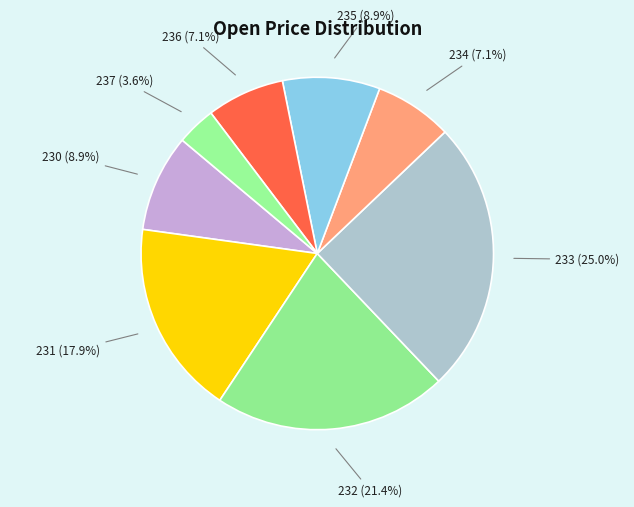

Is 234 the majority of the pie?

No